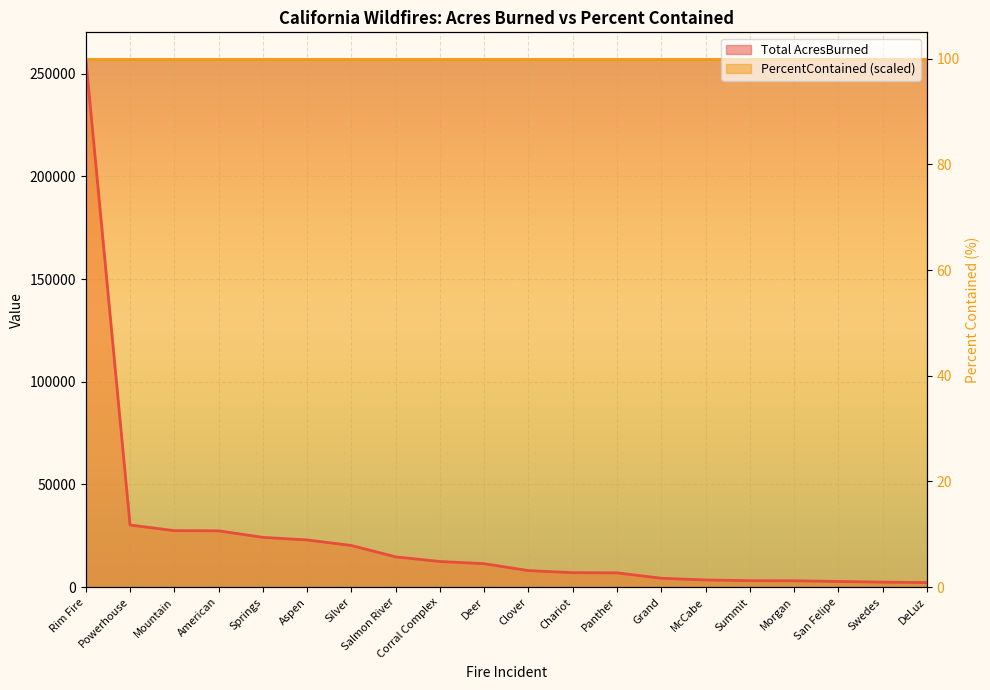

What is the change in value from Aspen to Salmon River?

-8238